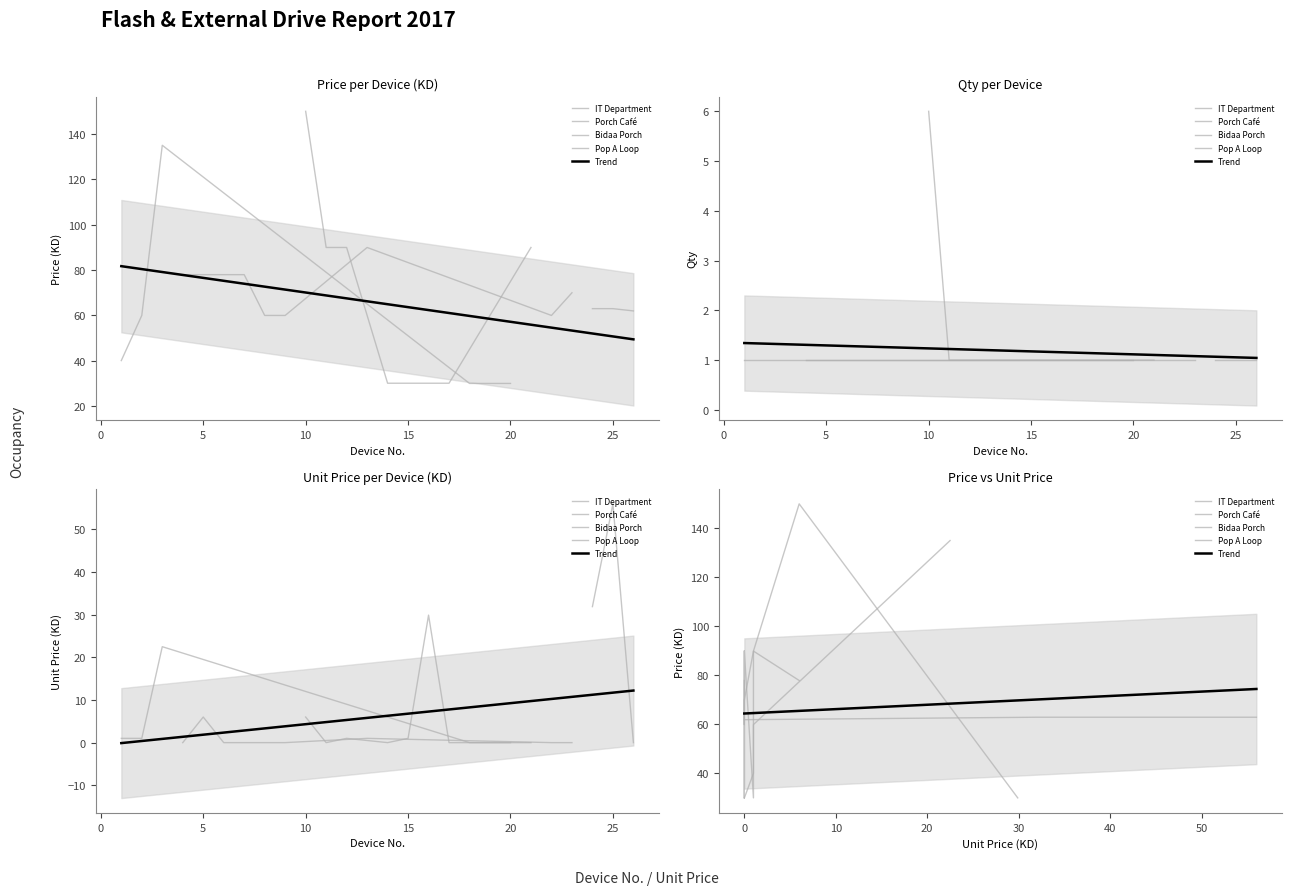

Which series has the largest total across all categories?

IT Department